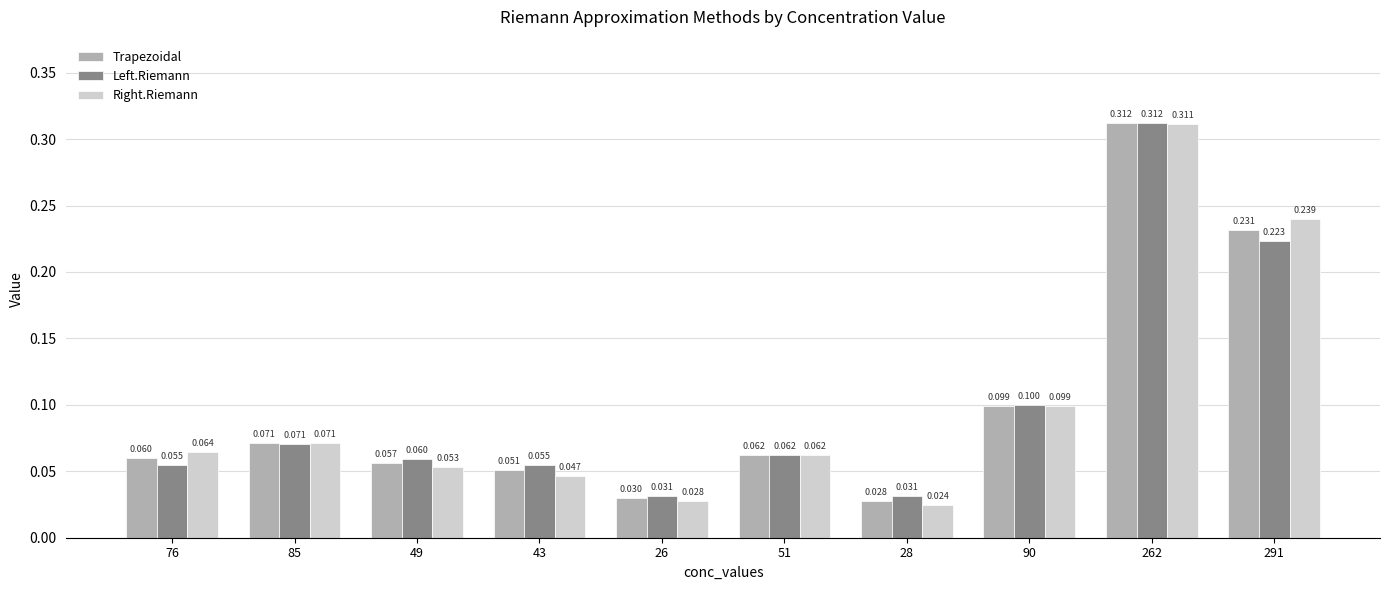

Which category has the lowest value across all series?

28